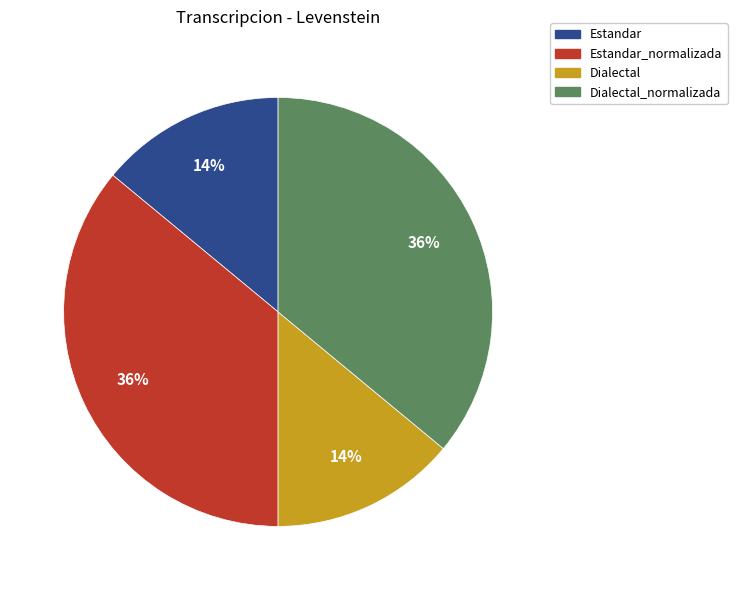

Is there any slice that represents more than half of the pie?

No